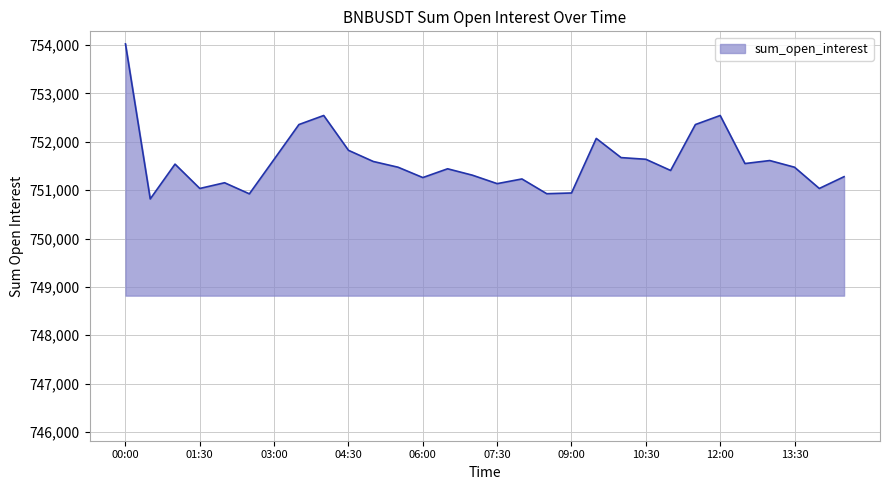

How many lines are shown in the chart?

1